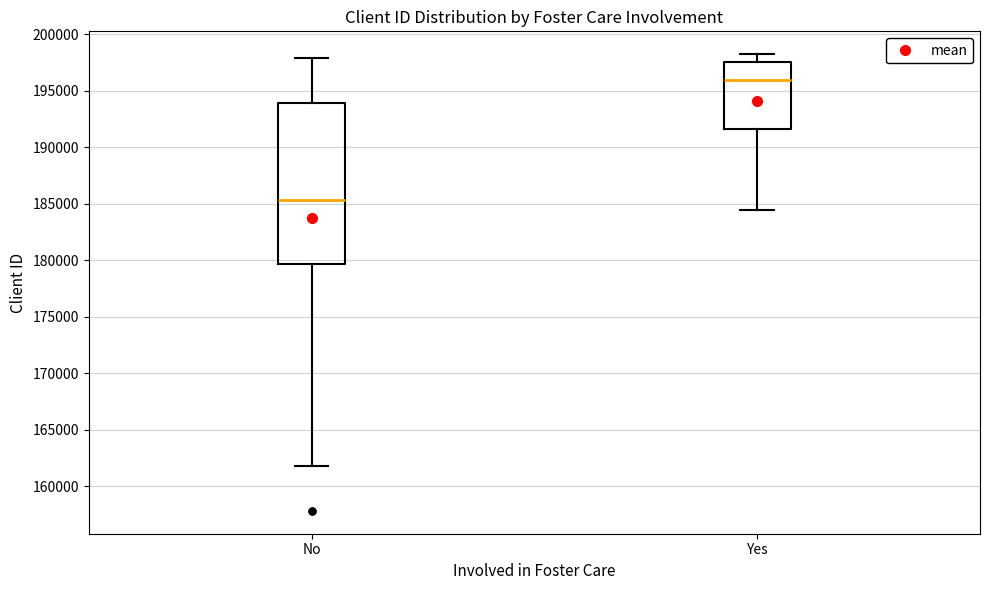

Reading left to right, transcribe this box plot: for each box, give where its median line is, the range the box spans, and where its two whiskers end, as read against the y-axis. The values are not printed on the chart, so give them approximately, as read against the axis.

No: median 185500, box 179500 to 194000, whiskers 162000 to 198000
Yes: median 196000, box 191500 to 197500, whiskers 184500 to 198000